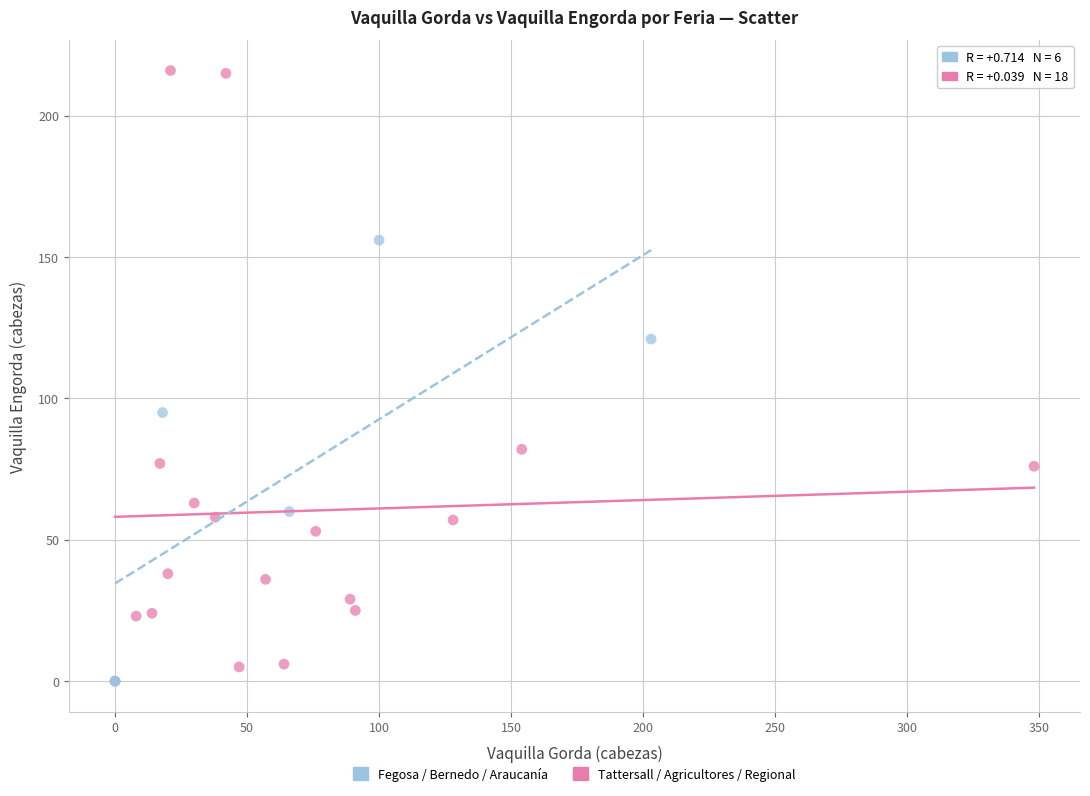

Which series reaches the maximum Y coordinate?

Tattersall / Agricultores / Regional